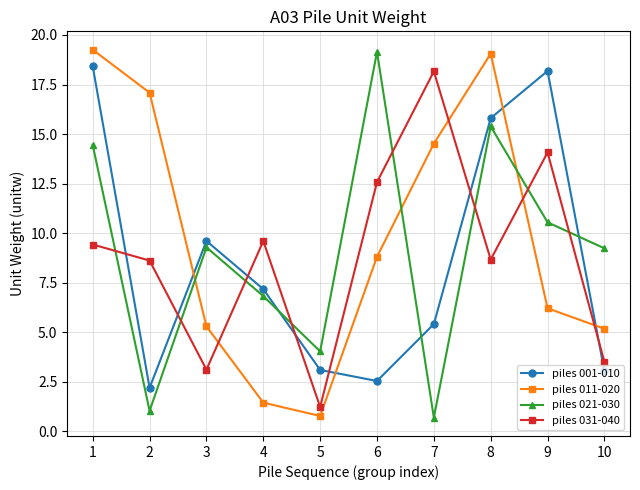

What is the difference between the piles 001-010 values at 8 and 5?

12.7